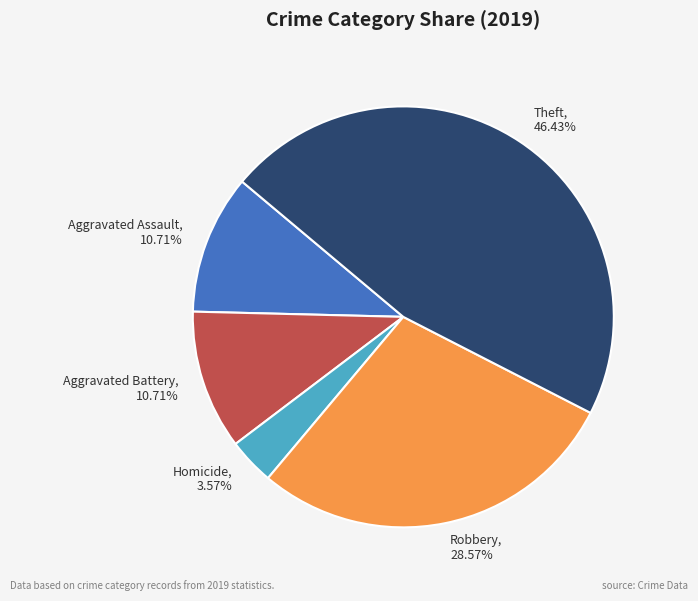

Does any single category account for the majority?

No